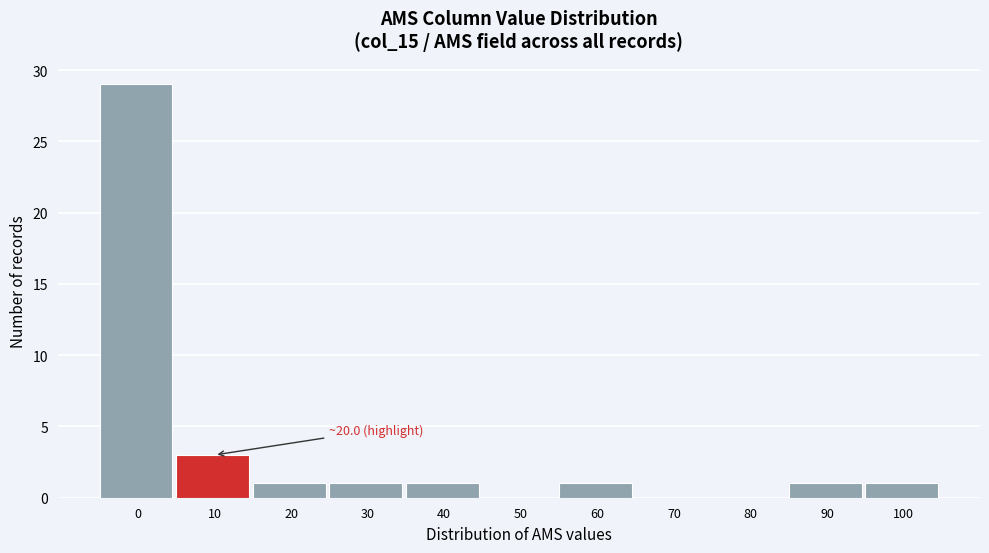

Reading right to left, what are all the values shown in this chart?

100=1	90=1	80=0	70=0	60=1	50=0	40=1	30=1	20=1	10=3	0=29